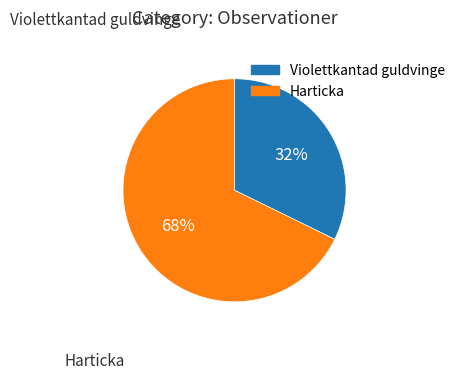

Approximately how many times larger is the value at Harticka compared to Violettkantad guldvinge?

2.1